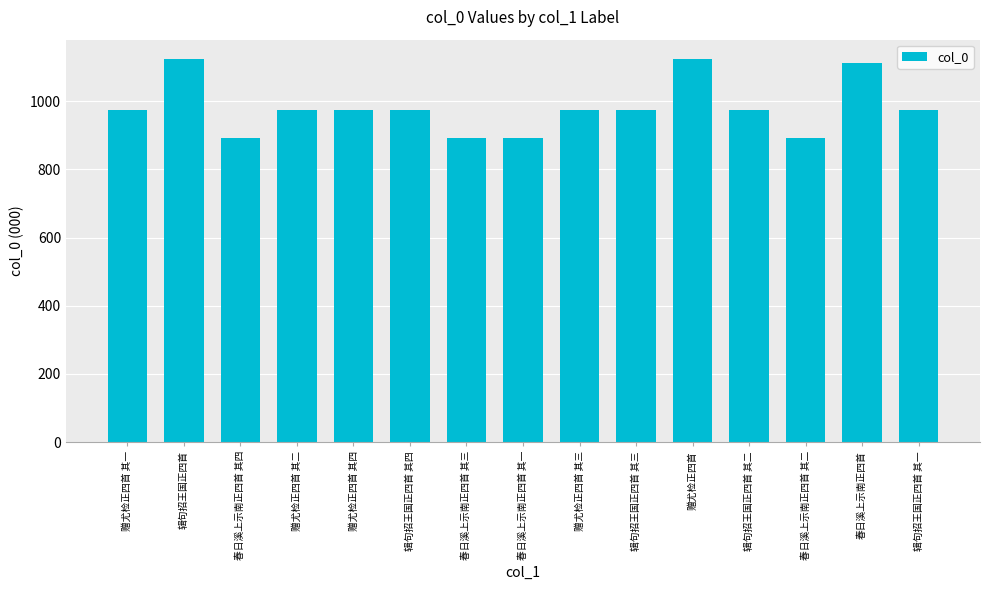

True or false: the data shows 299624 at 辑句招王国正四首 其三.

False